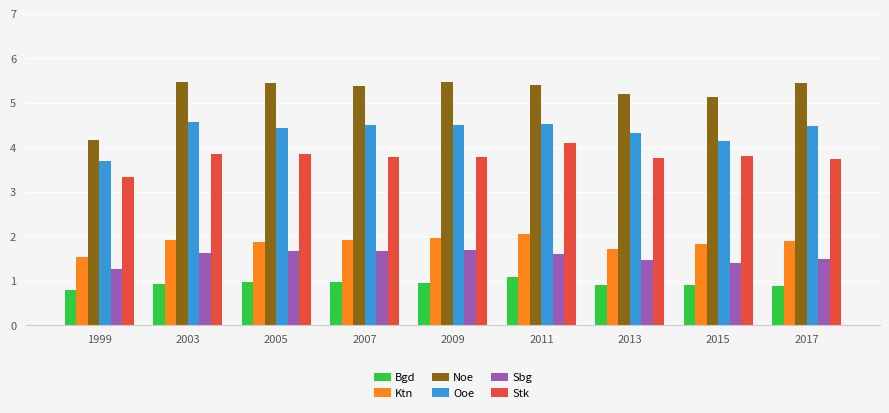

Which series changed the most between 1999 and 2007?

Noe